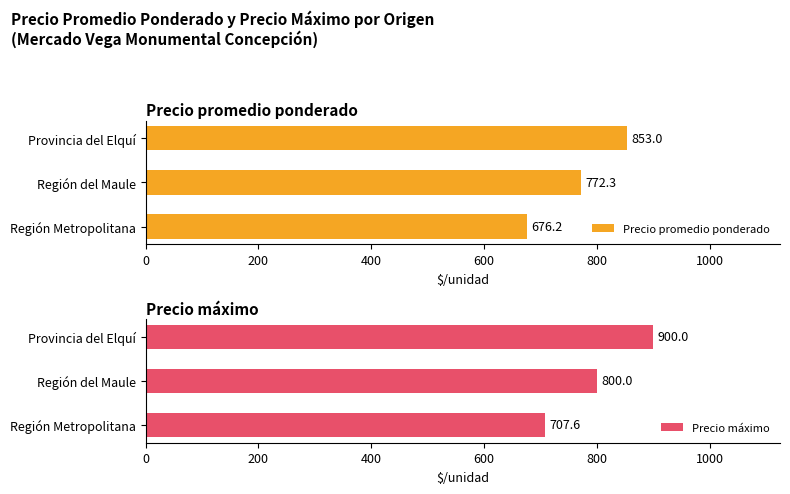

How many data points does each series have?

3